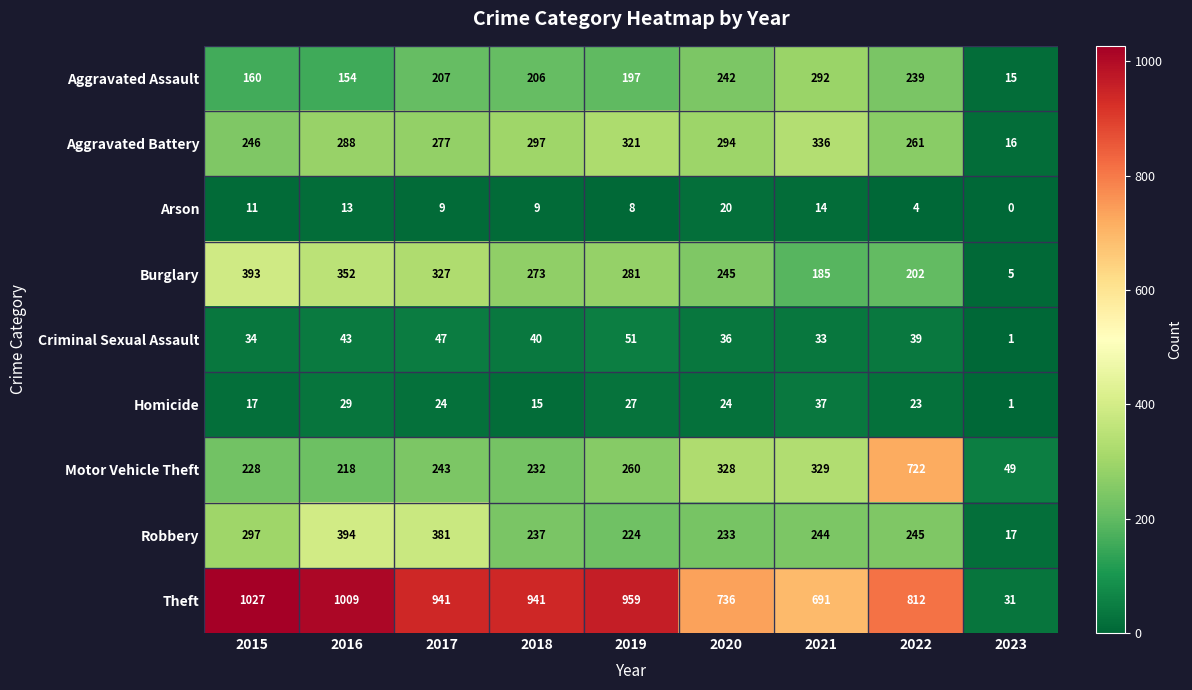

Which series has the largest total across all categories?

Theft